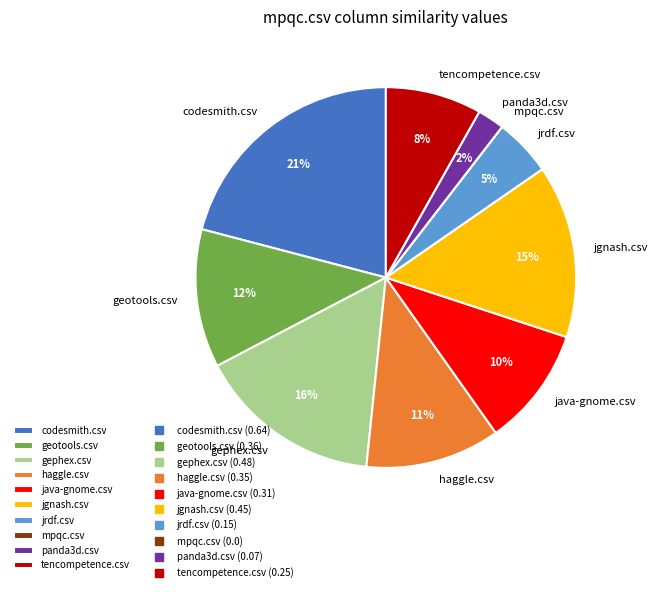

The codesmith.csv slice represents 21% of the pie. True or false?

True